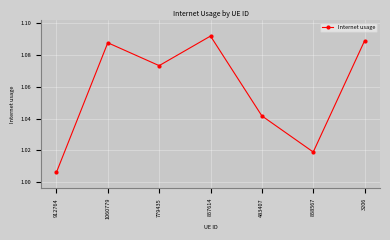

Is this an area chart (filled region under the line)?

No